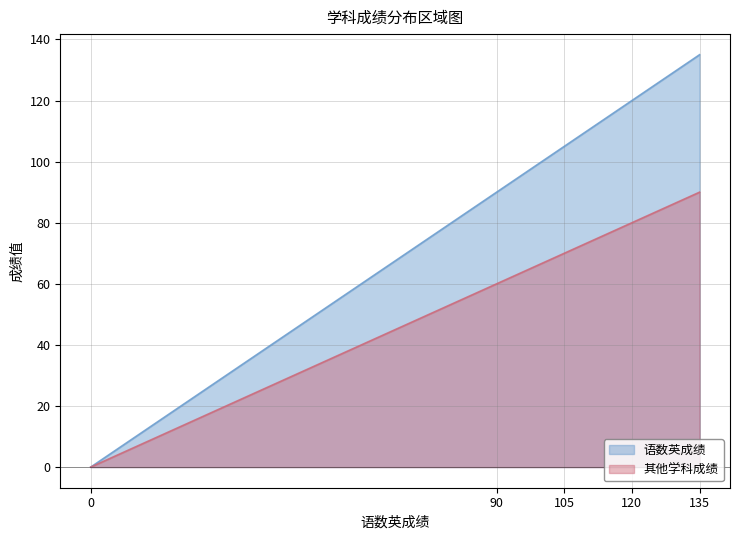

How many distinct data groups are displayed?

2